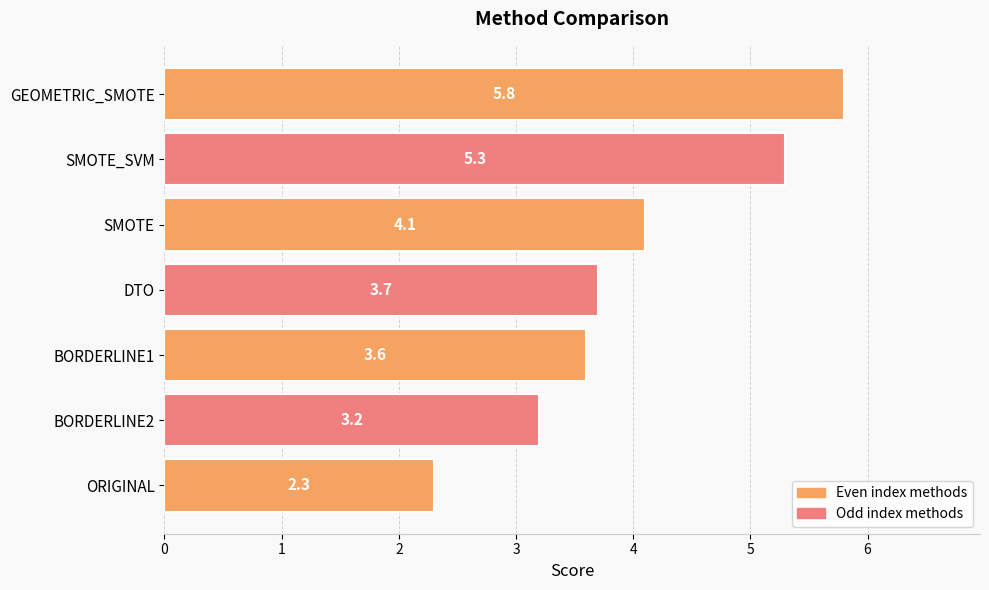

Which has a higher value, SMOTE or BORDERLINE1?

SMOTE